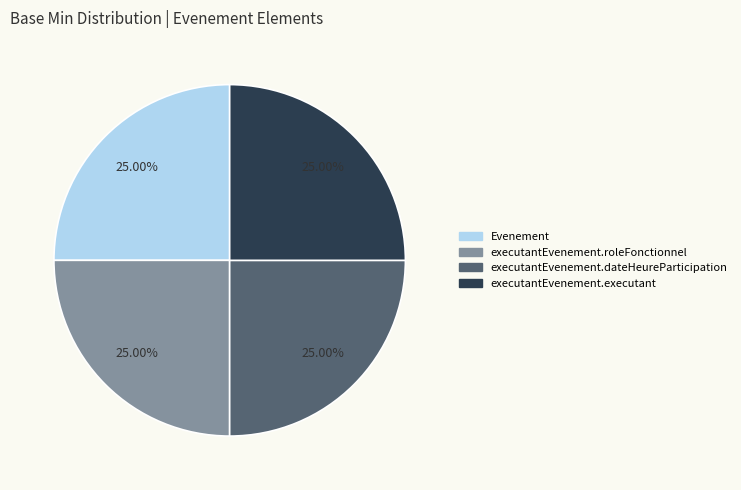

Is there a majority slice in this chart?

No